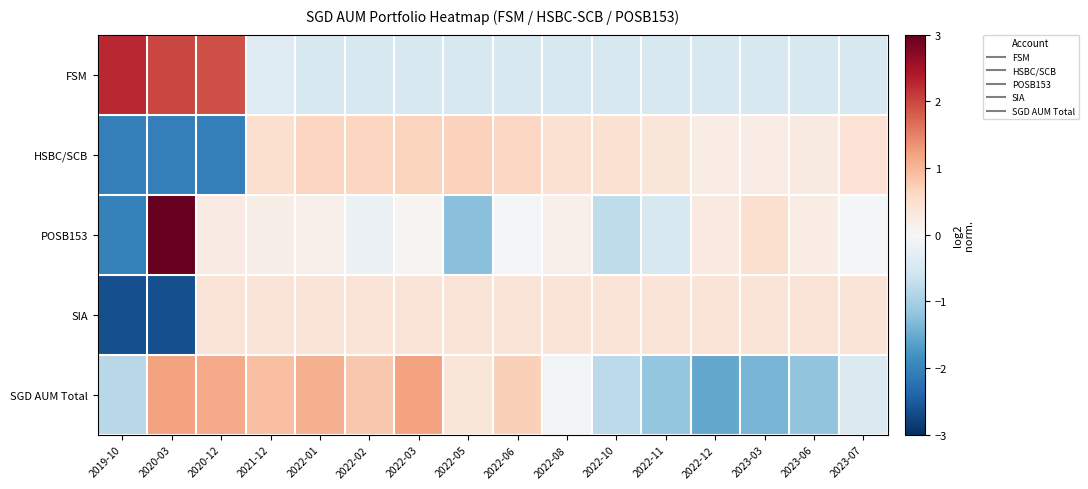

At how many categories does at least one series exceed 0?

16